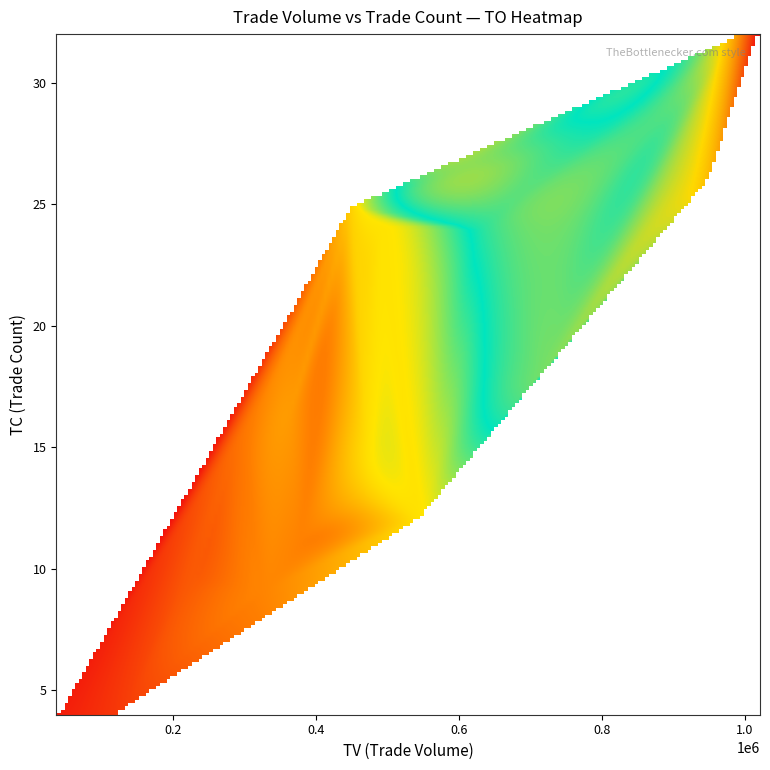

True or false: DF has a value of 0.1 at 8.

False